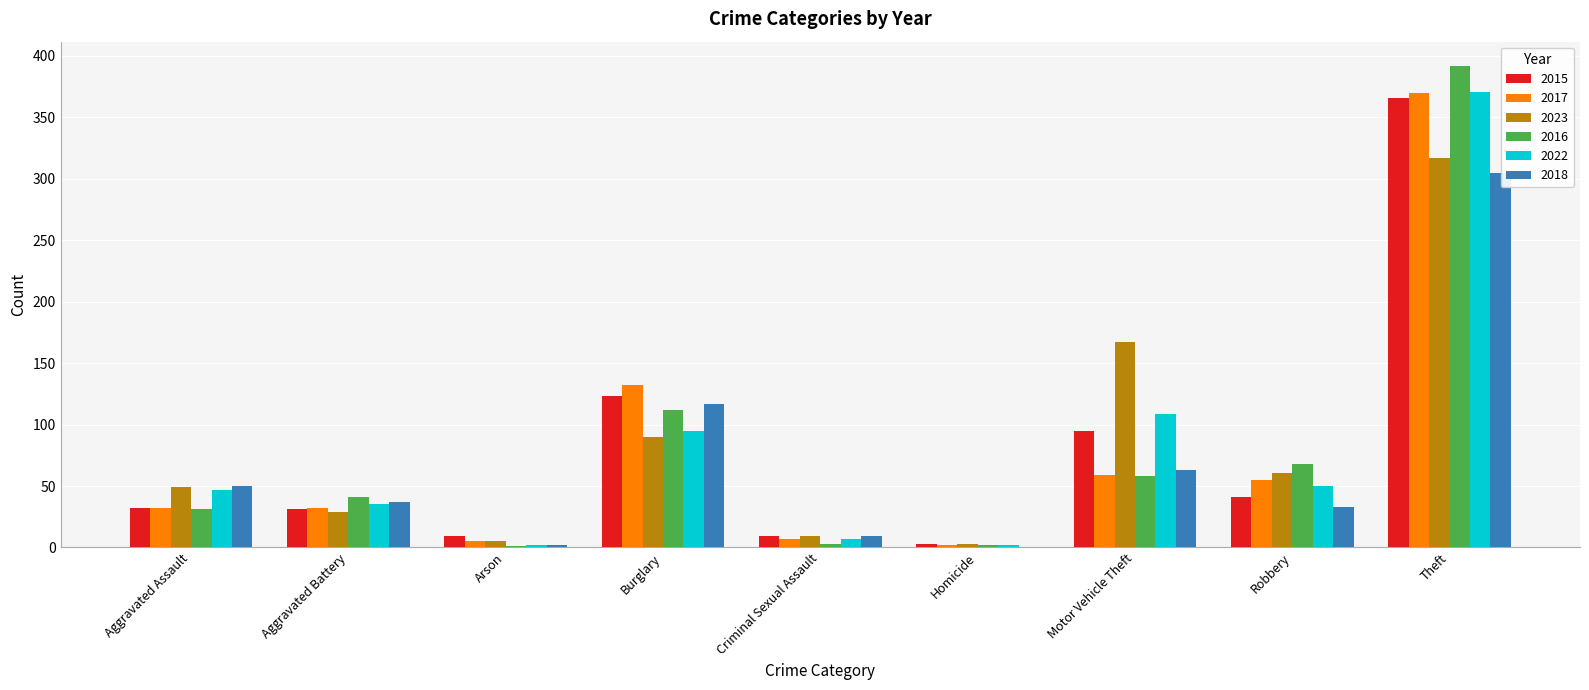

What is the sum of the 2017 values at Aggravated Assault and Theft?

402